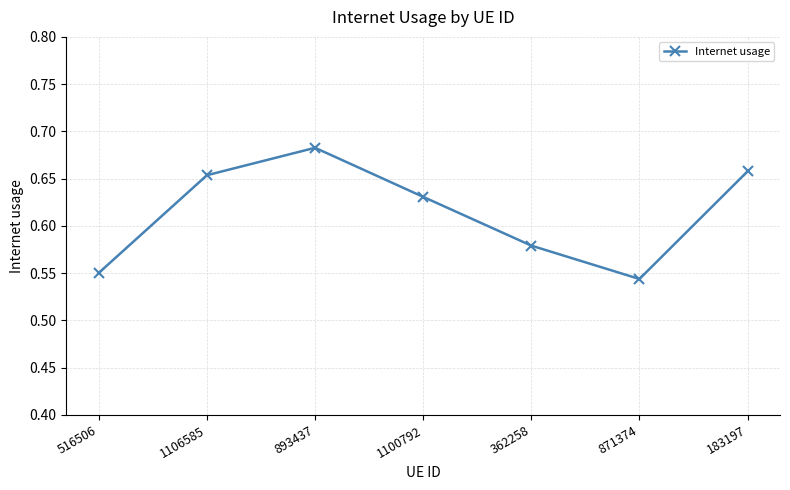

How many interior local valleys (lower than both neighbors) does the data have?

1